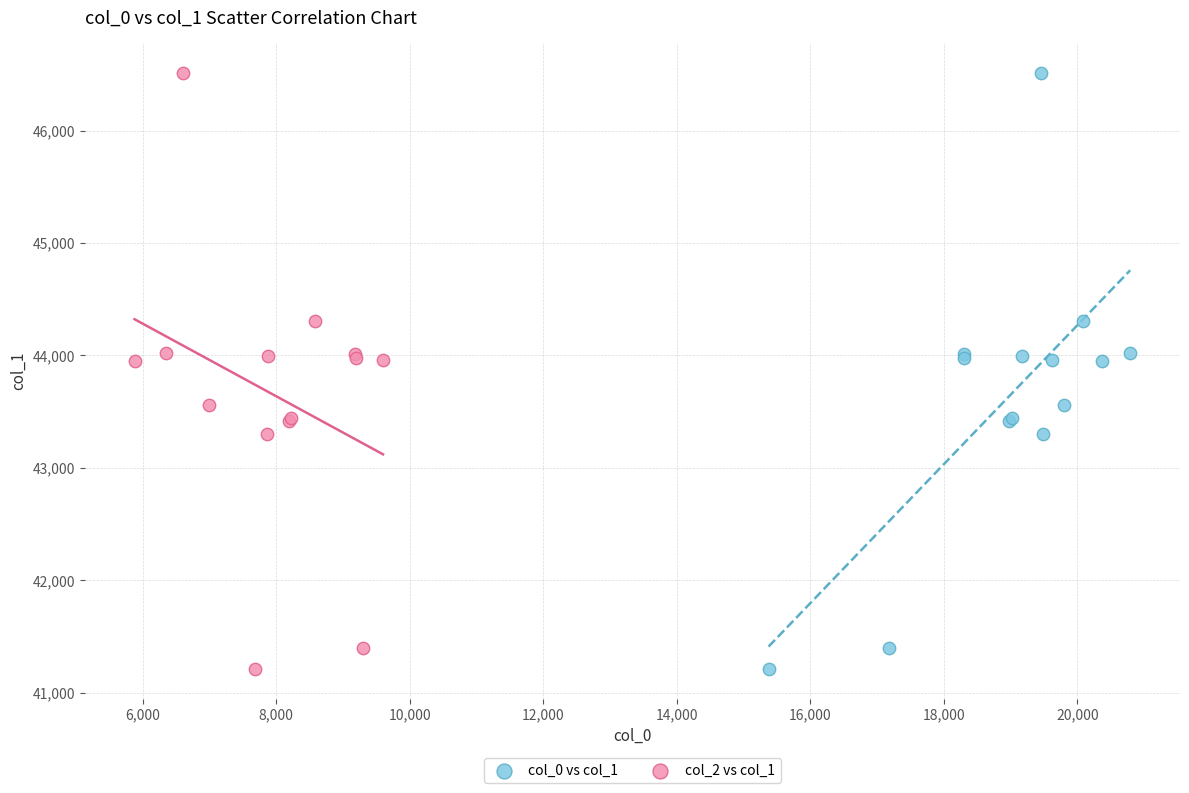

What are all the series names shown in the legend?

col_0 vs col_1, col_2 vs col_1